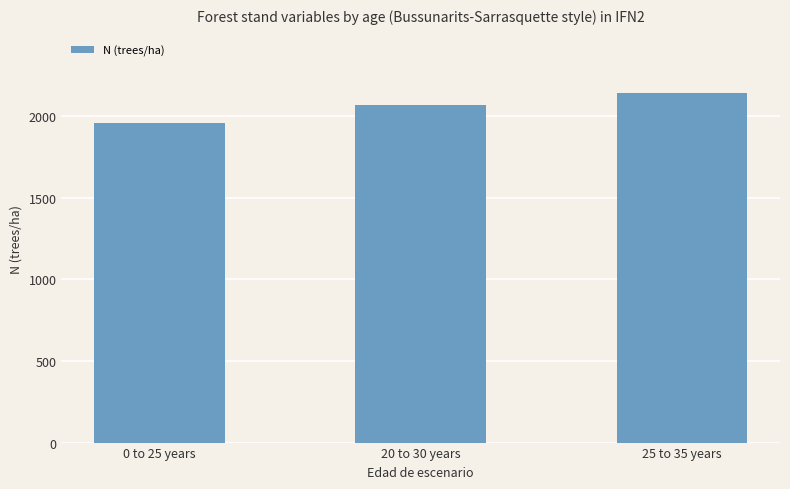

Does the chart contain any negative values?

No